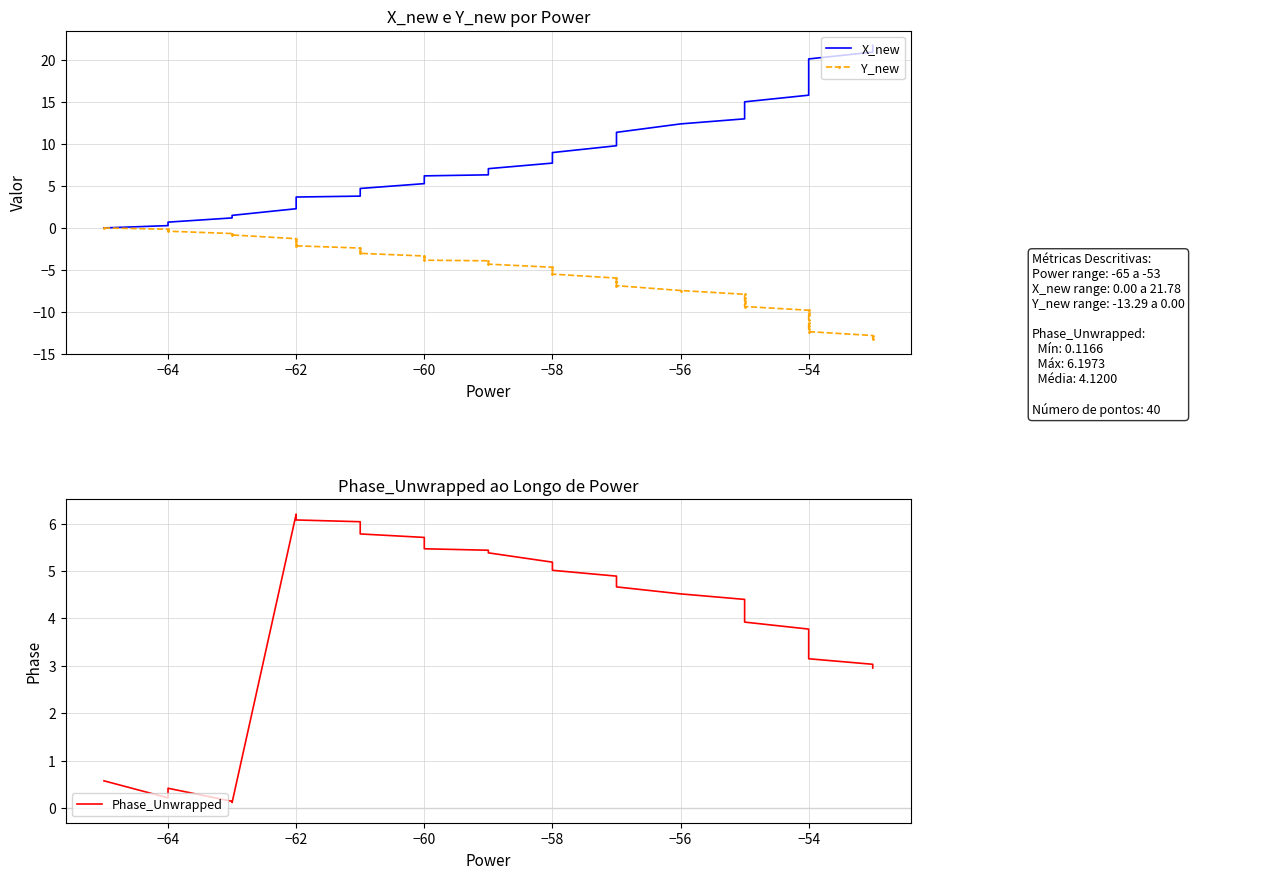

Which series has the largest total across all categories?

X_new